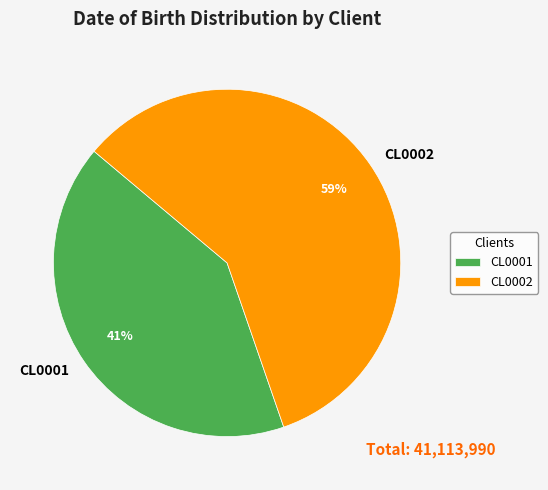

Do CL0002 and CL0001 together represent more than half of the pie?

Yes